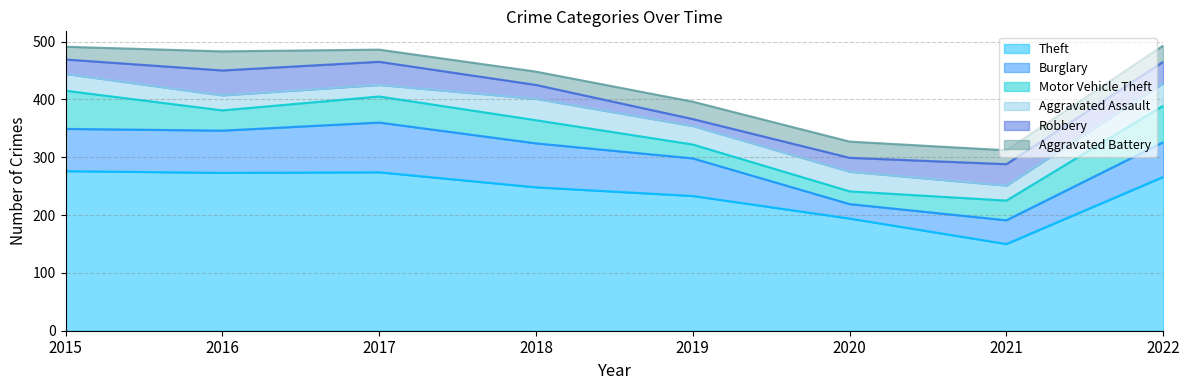

What is the value of the Robbery point at the 4th from the left?

24